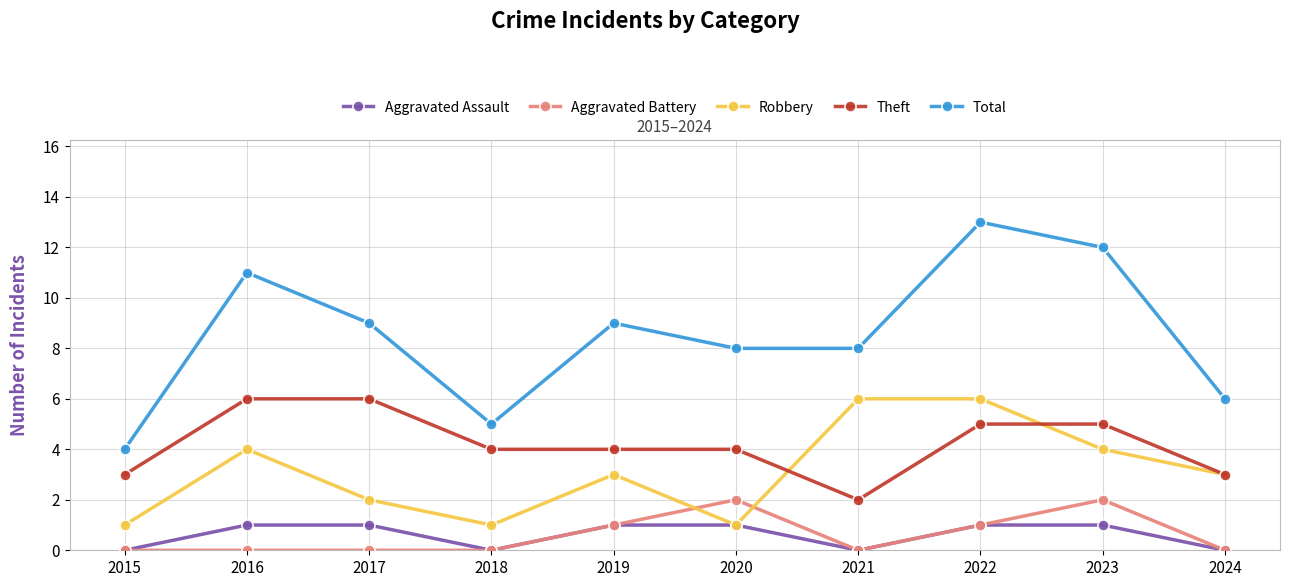

What is the greatest value displayed?

13